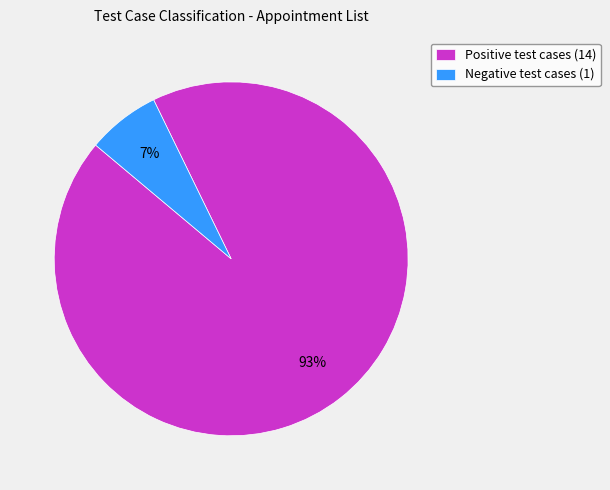

Which category has the biggest portion of the pie?

Positive